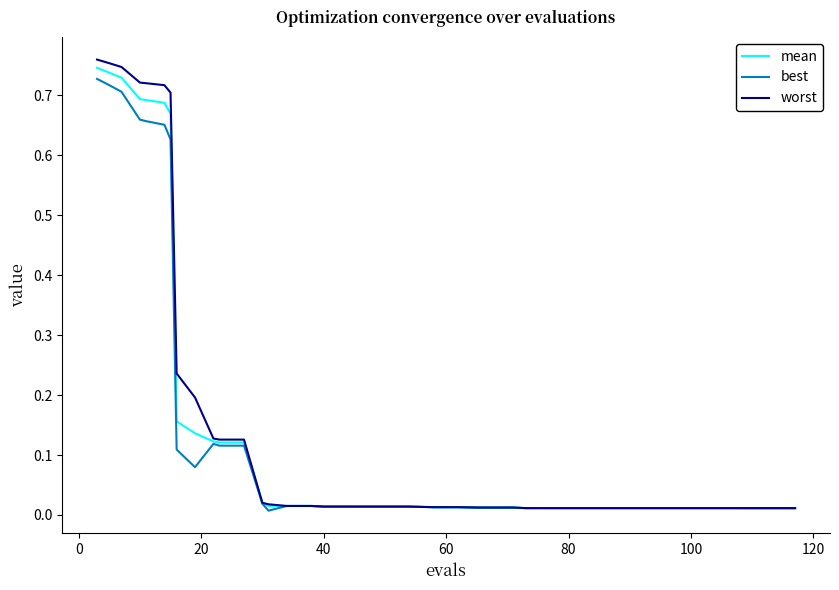

What is the sum of all mean values?

6.0